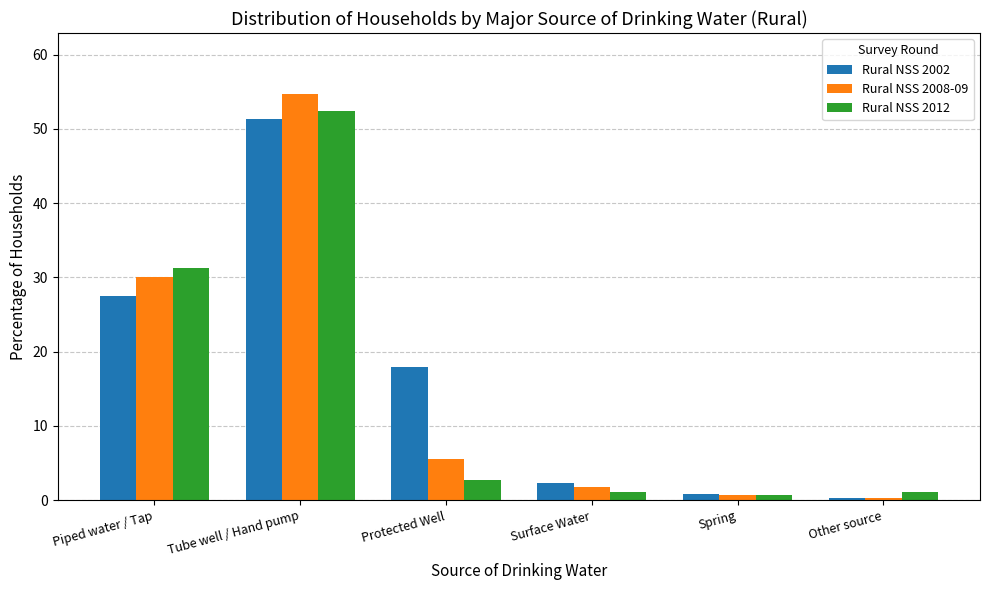

What is the maximum value shown in the chart?

54.7